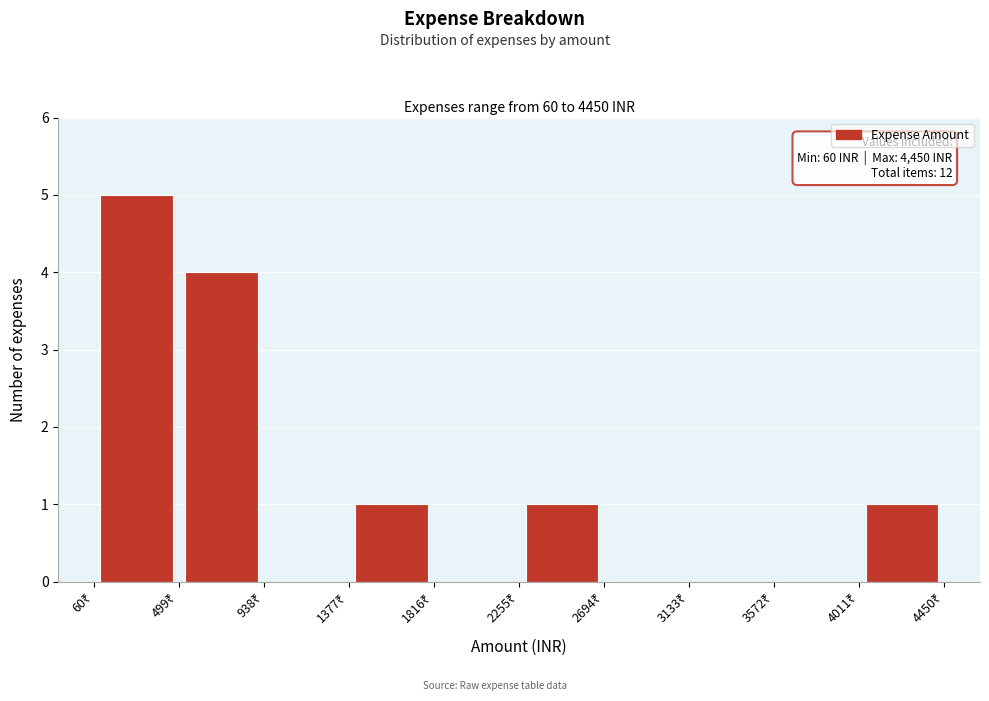

Which range on the x-axis has the tallest bar?

50 to 500